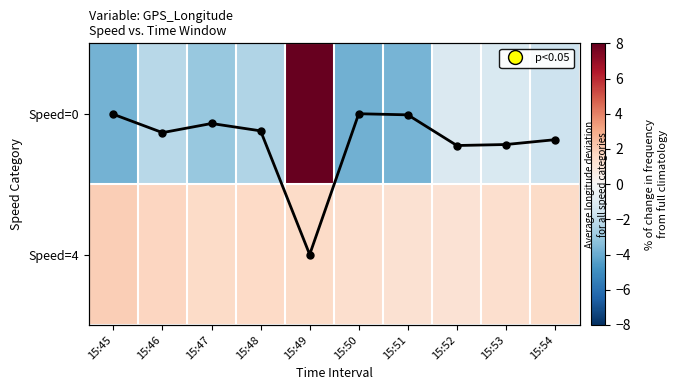

Is the value of Speed=4 at 15:54 greater than the value of Speed=0 trend at 15:53?

Yes